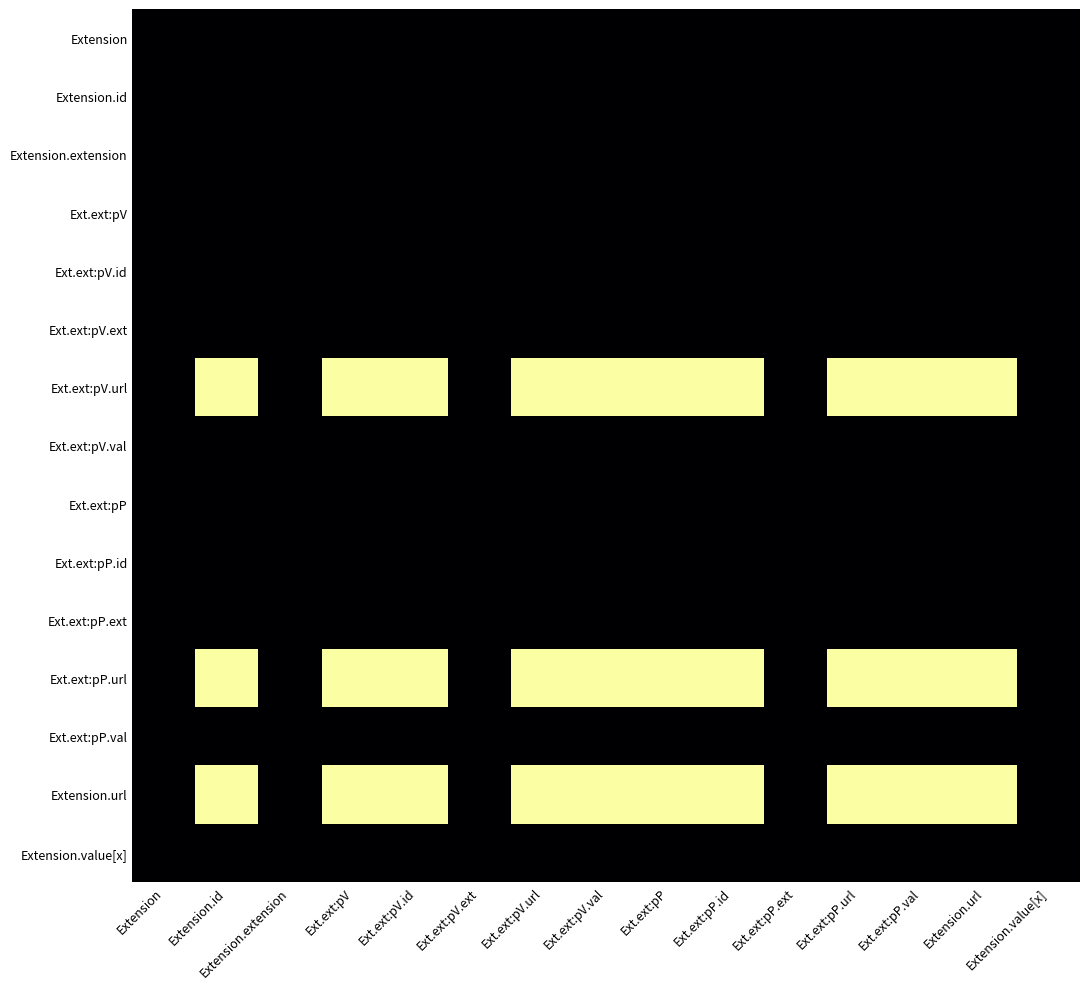

What is the greatest value displayed?

1